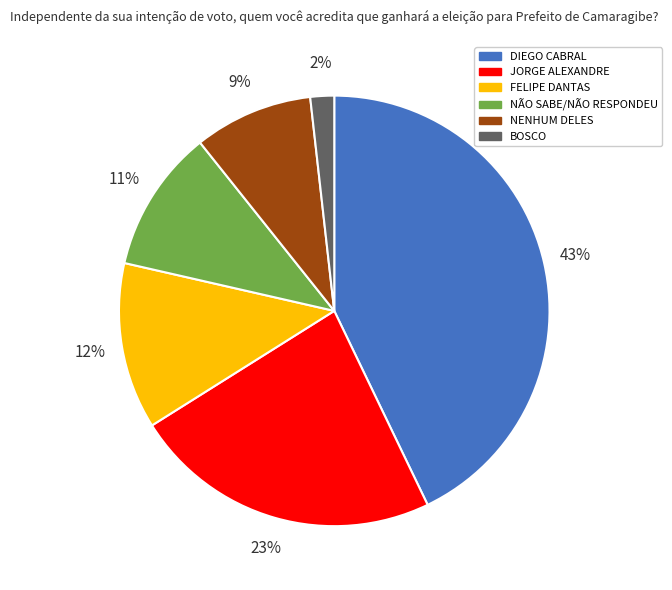

Which slice is the largest?

DIEGO CABRAL